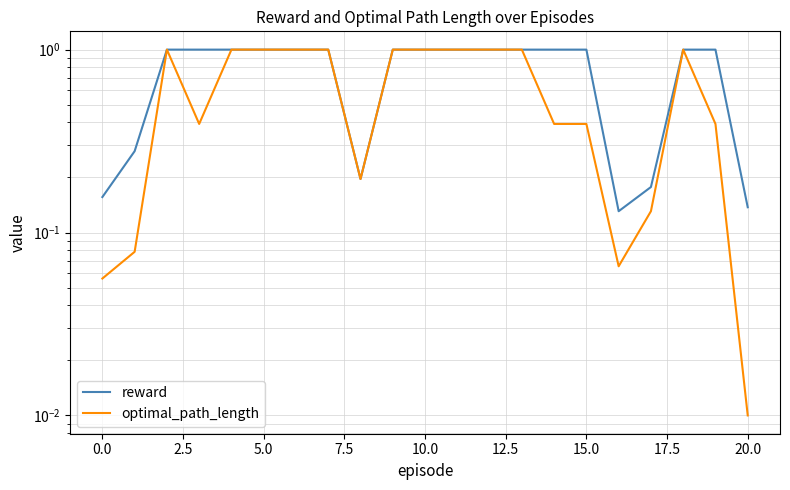

What is the difference between the maximum and minimum values in the reward series?

0.9